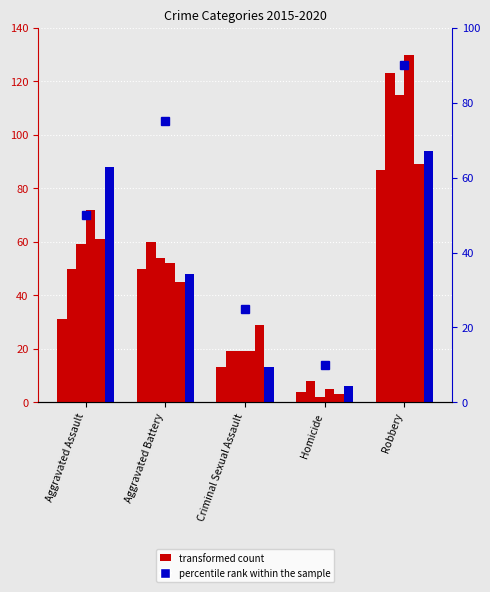

What is the sum of all 2019 values?

227